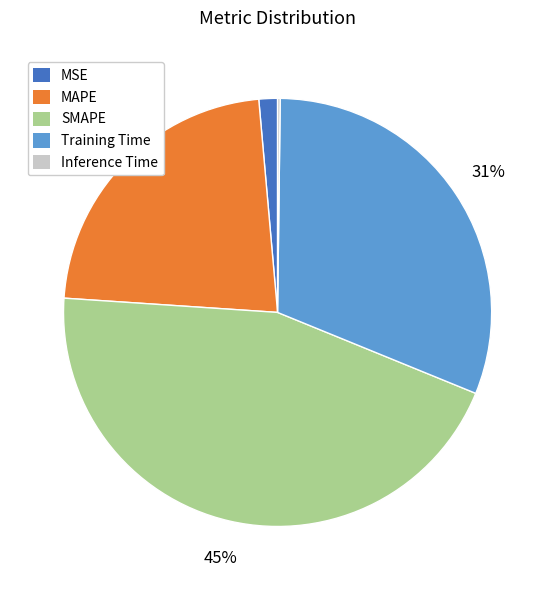

To the nearest percent, what portion does MAPE represent?

23%